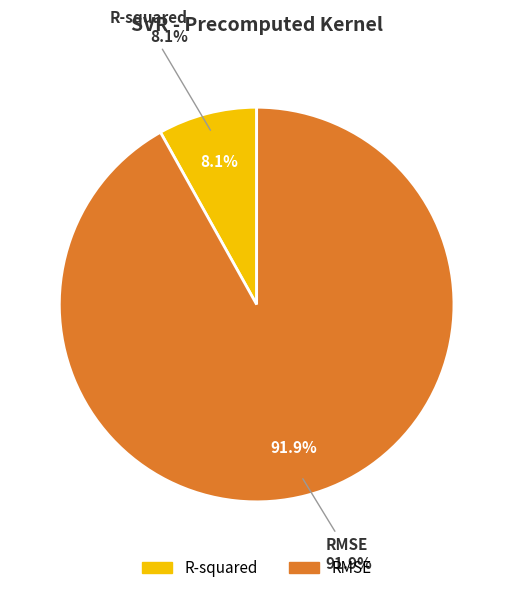

Which slice is the largest?

RMSE